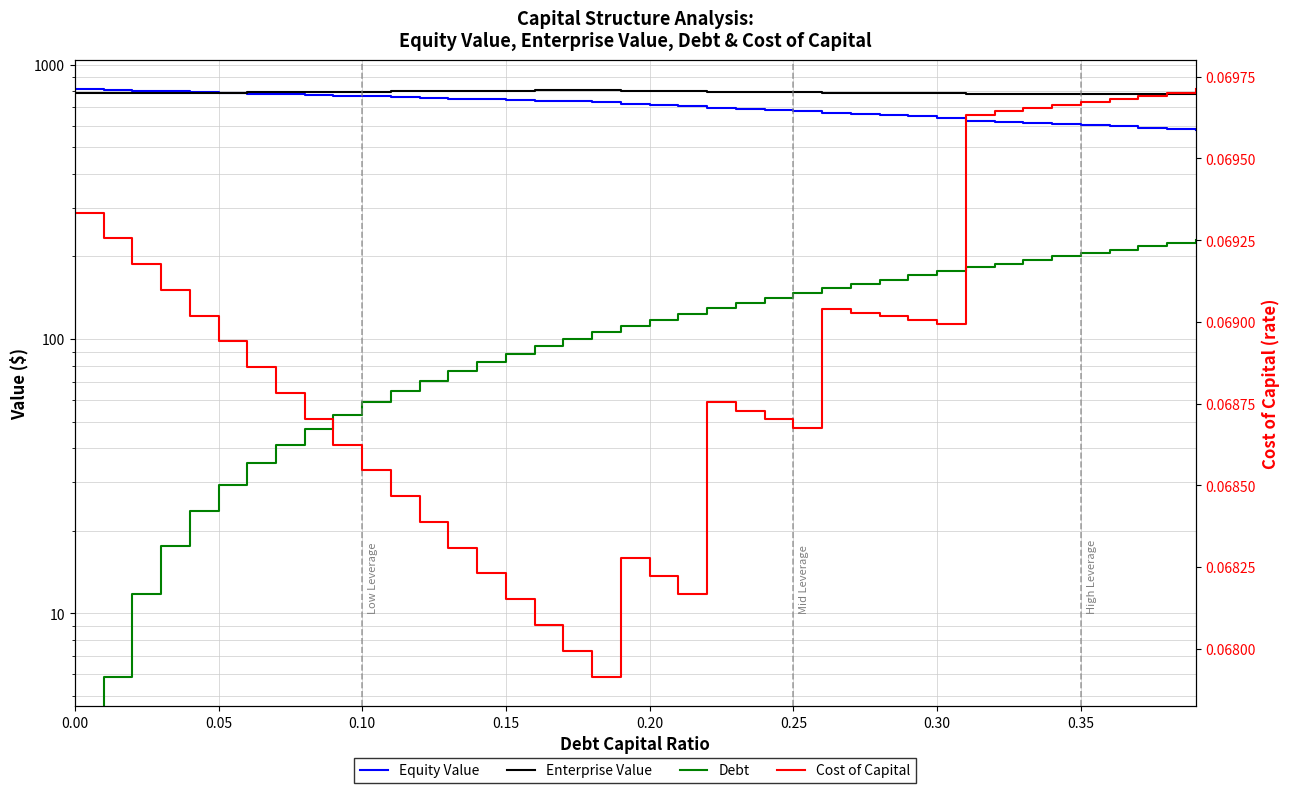

True or false: Cost of Capital and Enterprise Value intersect in this chart.

False